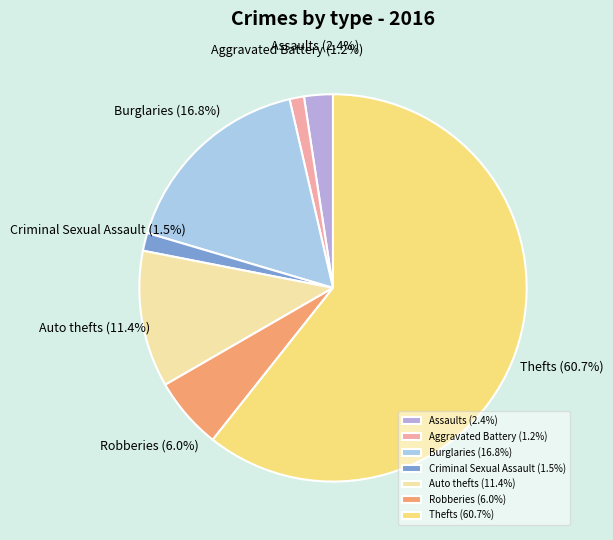

Is there any slice that represents more than half of the pie?

Yes